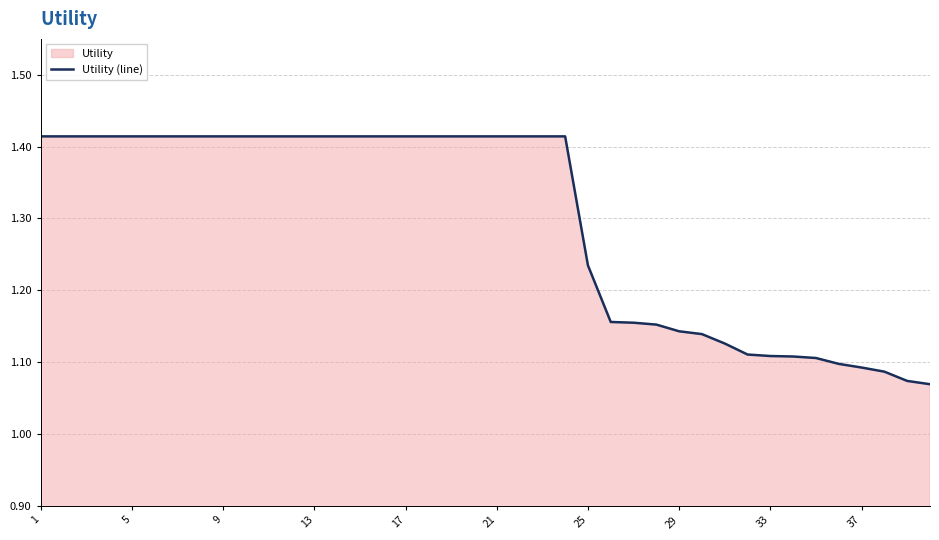

How many lines are shown in the chart?

1